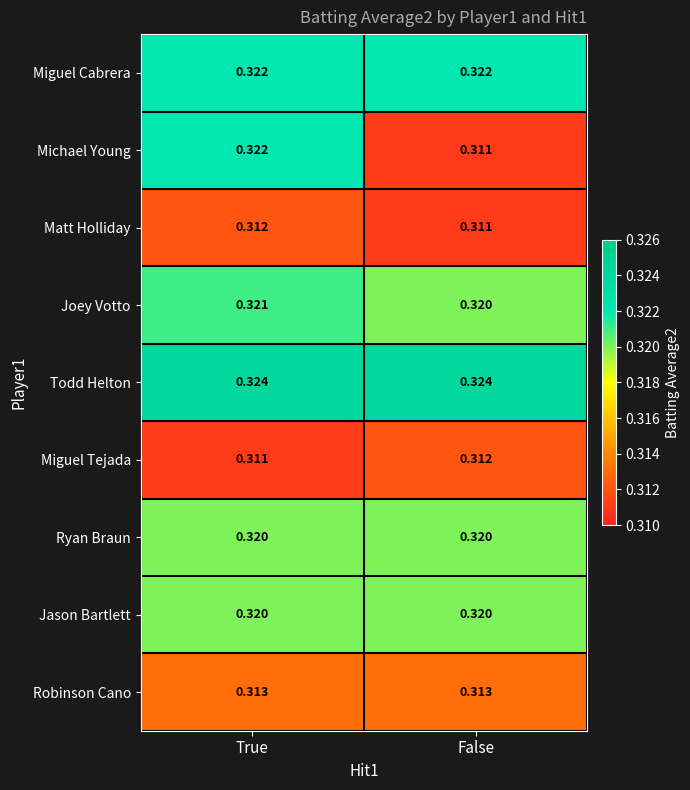

At which category is the sum across all series the highest?

True